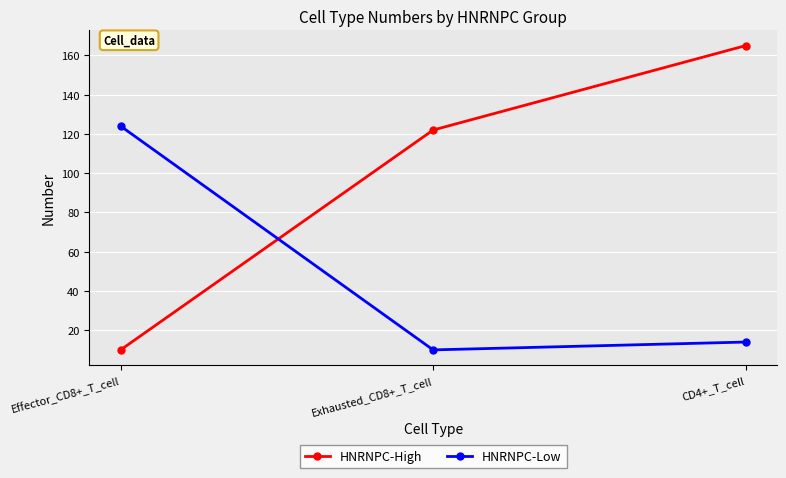

Which series has the widest spread of values?

HNRNPC-High